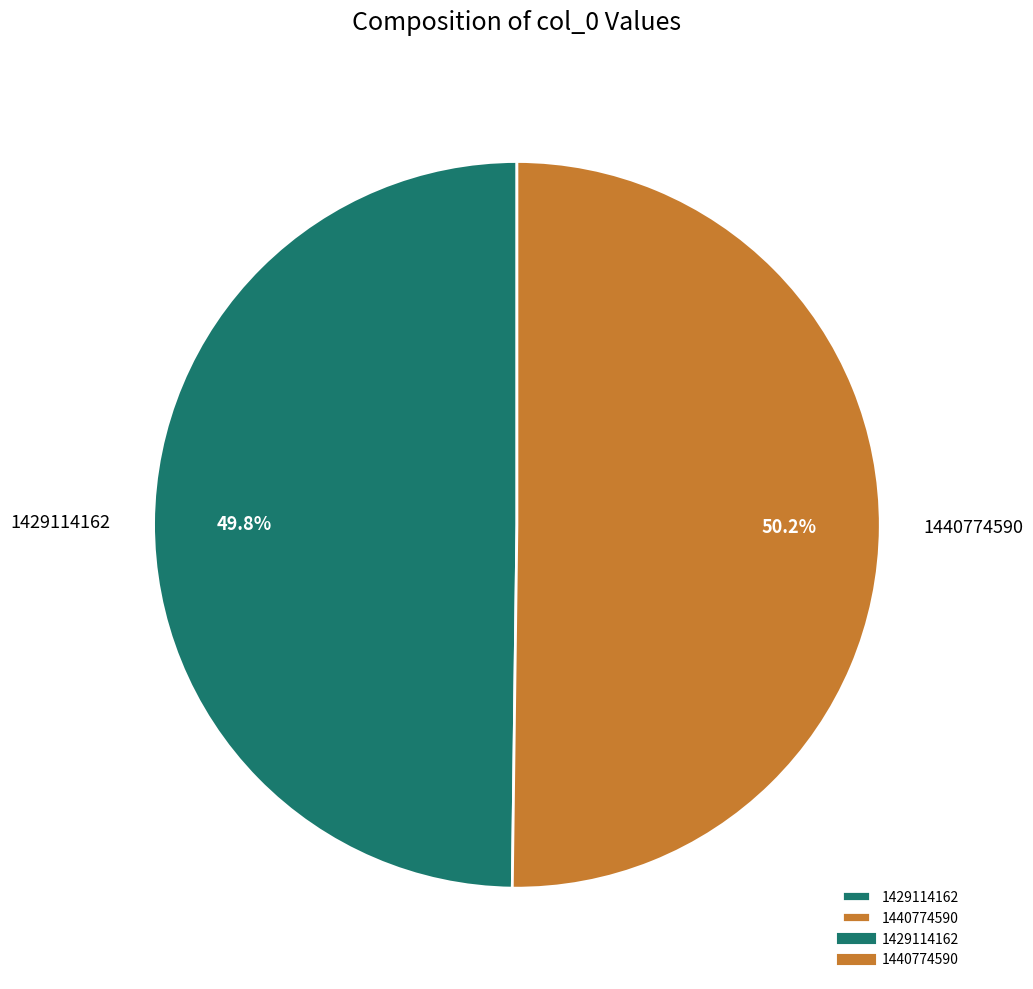

To the nearest percent, what percentage of the pie is 1440774590?

50%